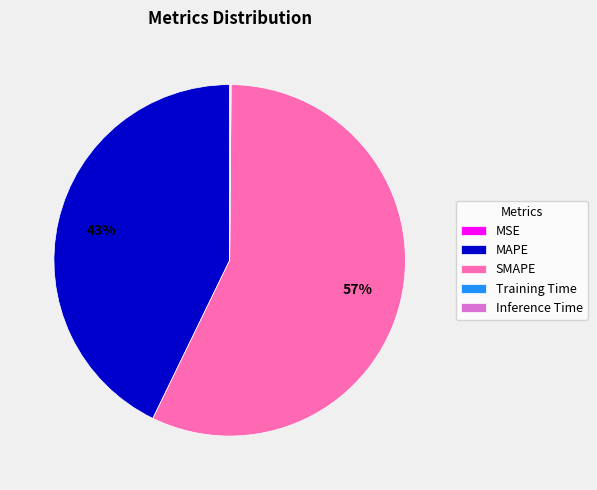

The SMAPE slice represents 57% of the pie. True or false?

True